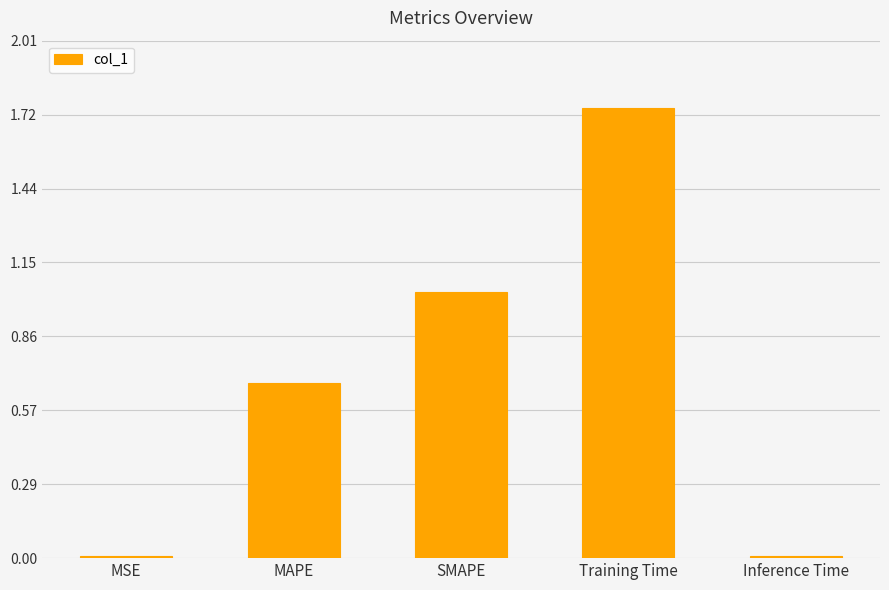

What is the value of the 2nd bar from the left?

0.7